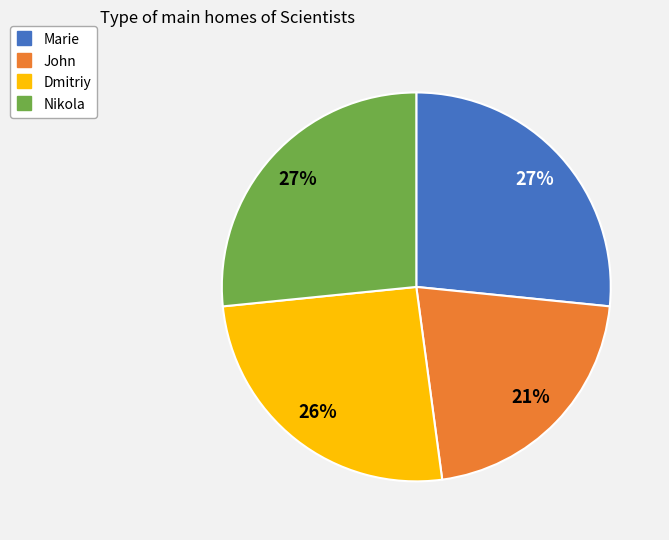

To the nearest percent, what is the average slice percentage?

25%